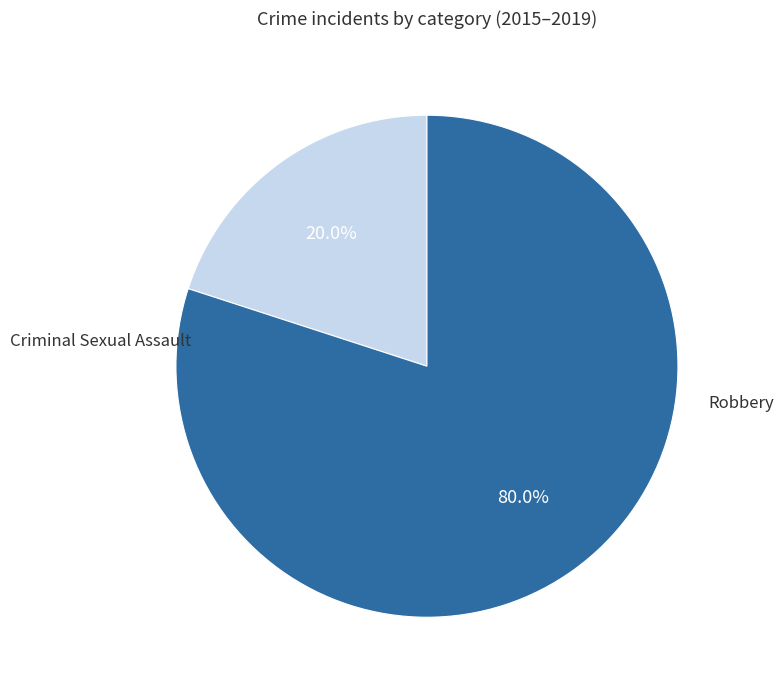

Is Criminal Sexual Assault the majority of the pie?

No